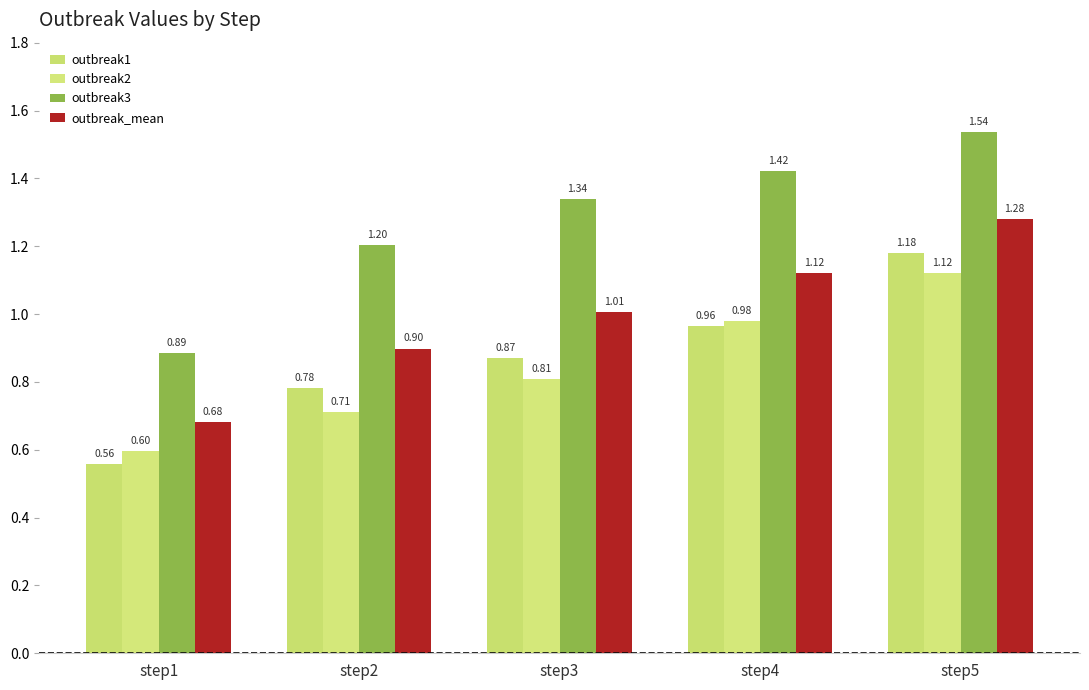

What is the value of the outbreak_mean bar at the 5th from the left?

1.3